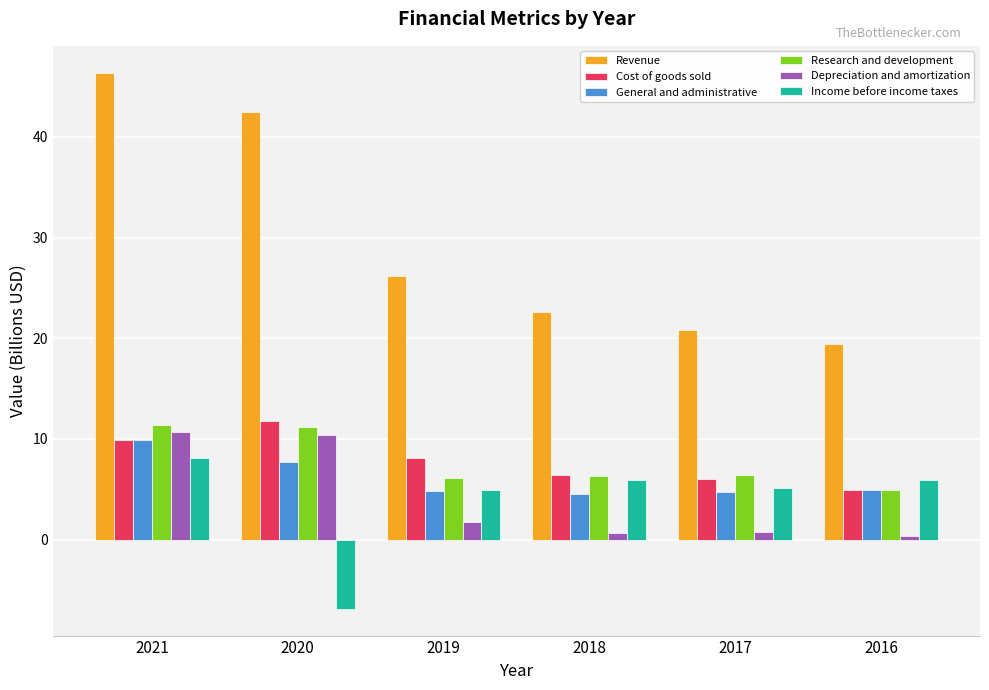

What is the value of the General and administrative bar at the 6th from the left?

4.9